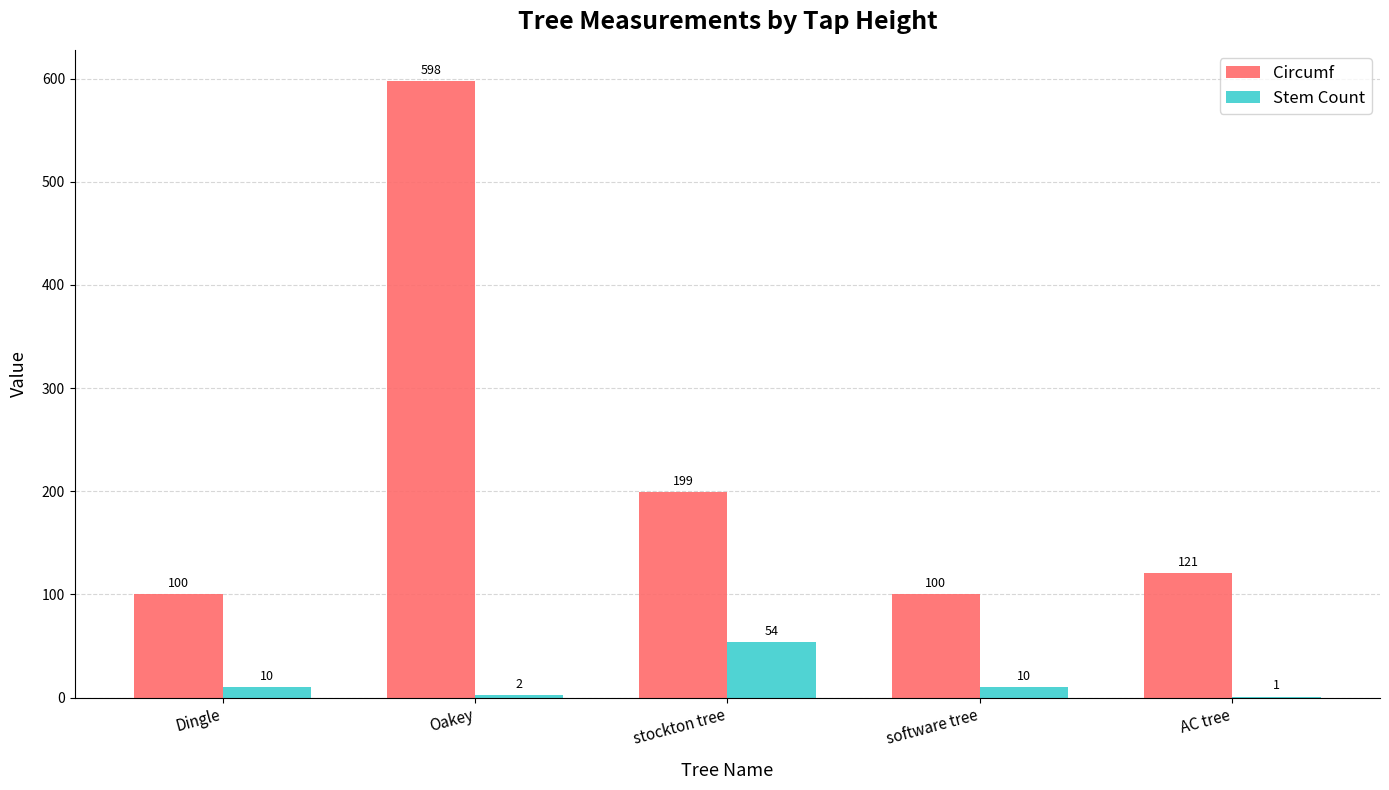

At which label is Circumf closest to 349?

stockton tree